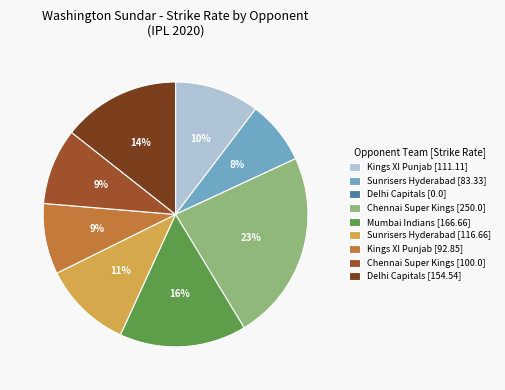

True or false: Sunrisers Hyderabad [116.66] accounts for 5% of the total.

False